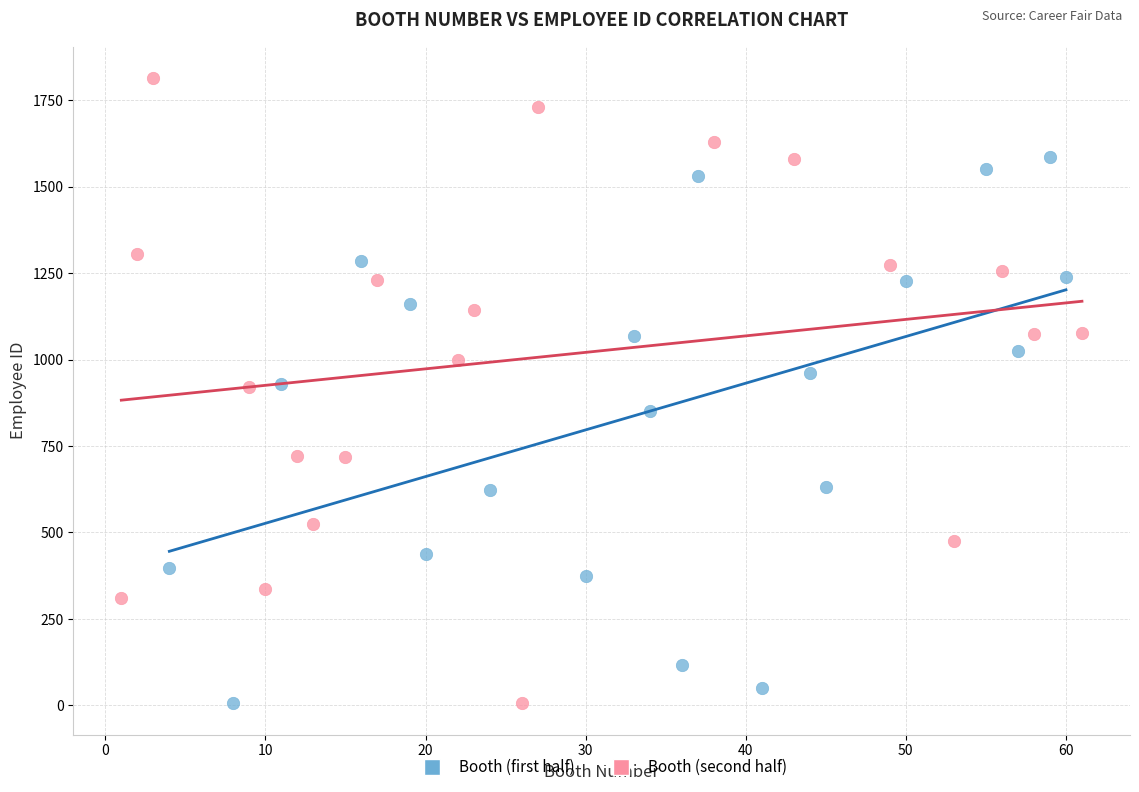

Which series has the widest spread of Y values?

Booth (second half)